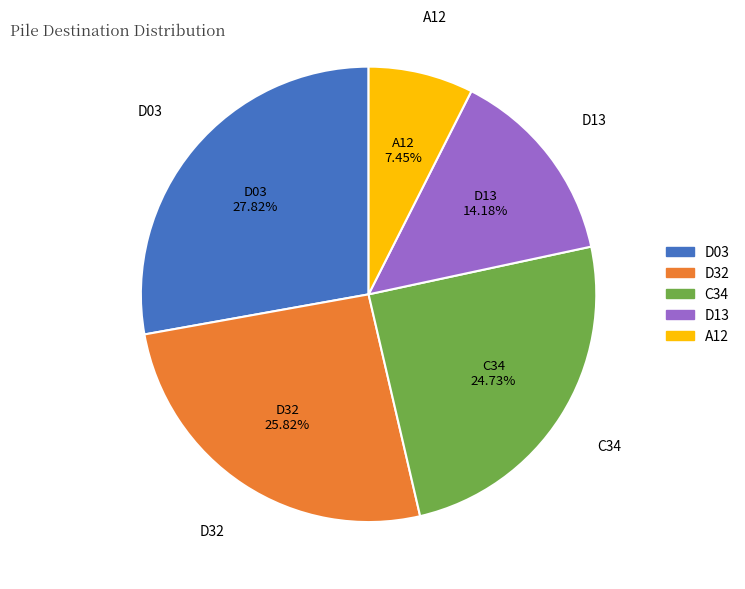

Is it true that A12 is 7% of the pie?

True